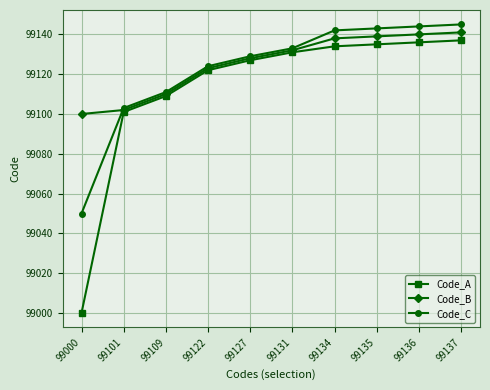

List the series in order of their overall mean, lowest first.

Code_A, Code_C, Code_B